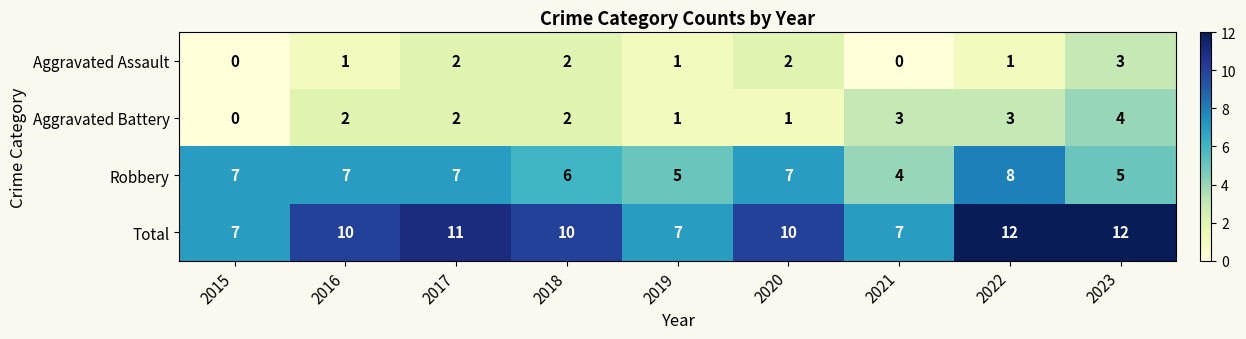

What is the total value across all series at 2018?

20